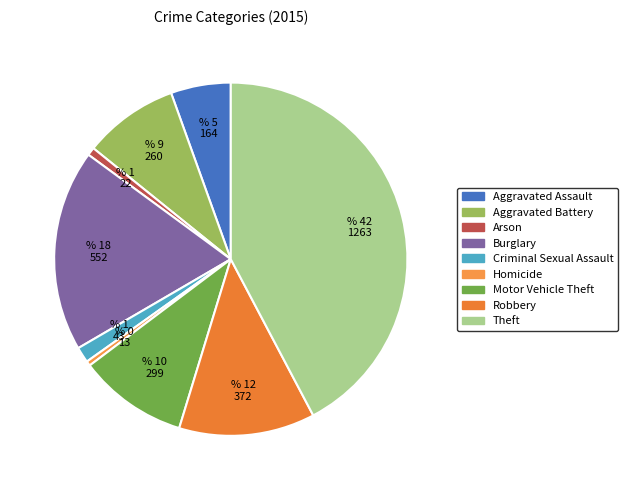

Is there any slice that represents more than half of the pie?

No